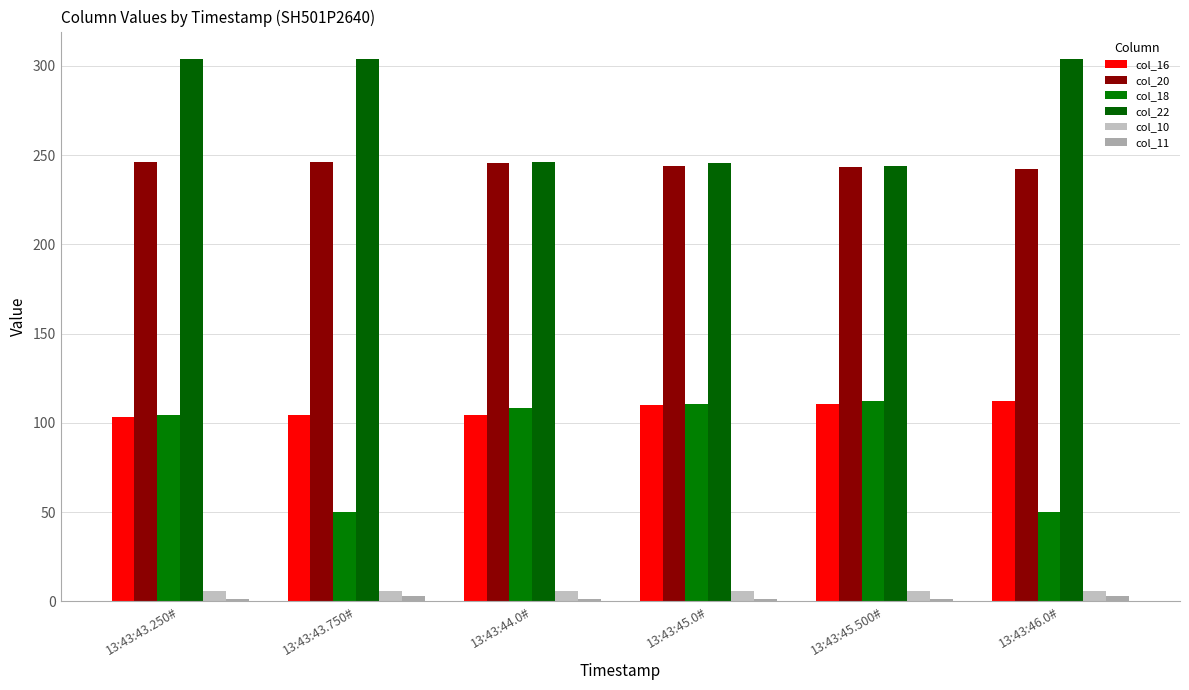

Reading left to right, transcribe all the data shown in this chart.

col_16: 103.0	104.5	104.5	110.0	110.5	112.0
col_20: 246.0	246.0	245.5	244.0	243.5	242.0
col_18: 104.5	50.0	108.5	110.5	112.0	50.0
col_22: 304.0	304.0	246.0	245.5	244.0	304.0
col_10: 6.0	5.5	6.0	6.0	6.0	5.5
col_11: 1.0	3.0	1.0	1.0	1.0	3.0